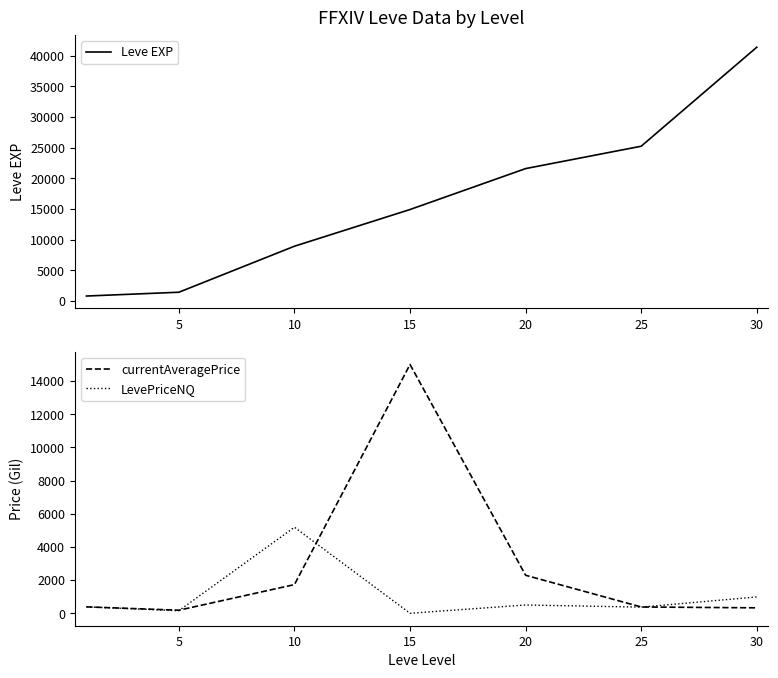

How many lines are shown in the chart?

3